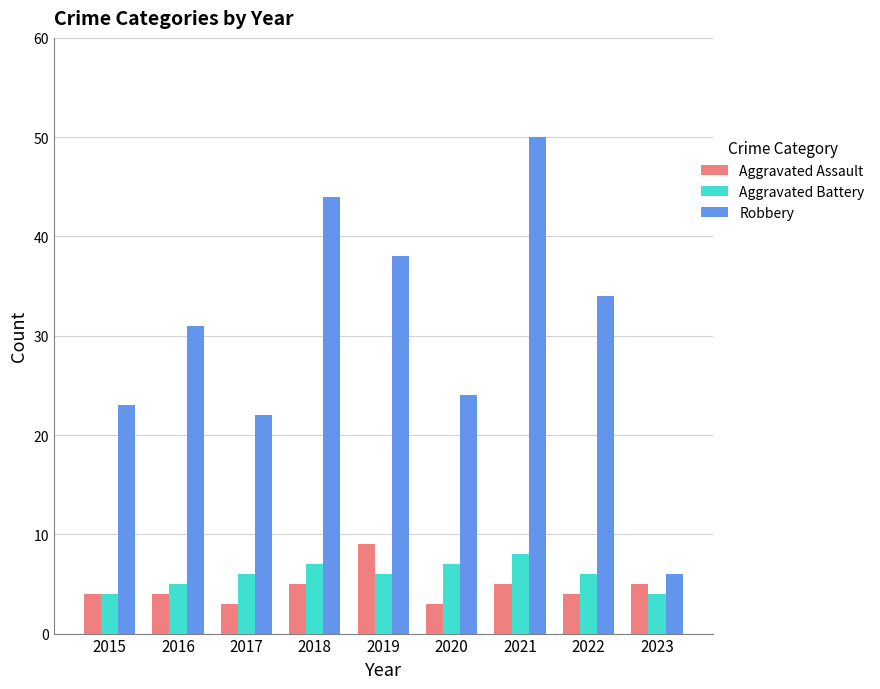

Which series has the widest spread of values?

Robbery